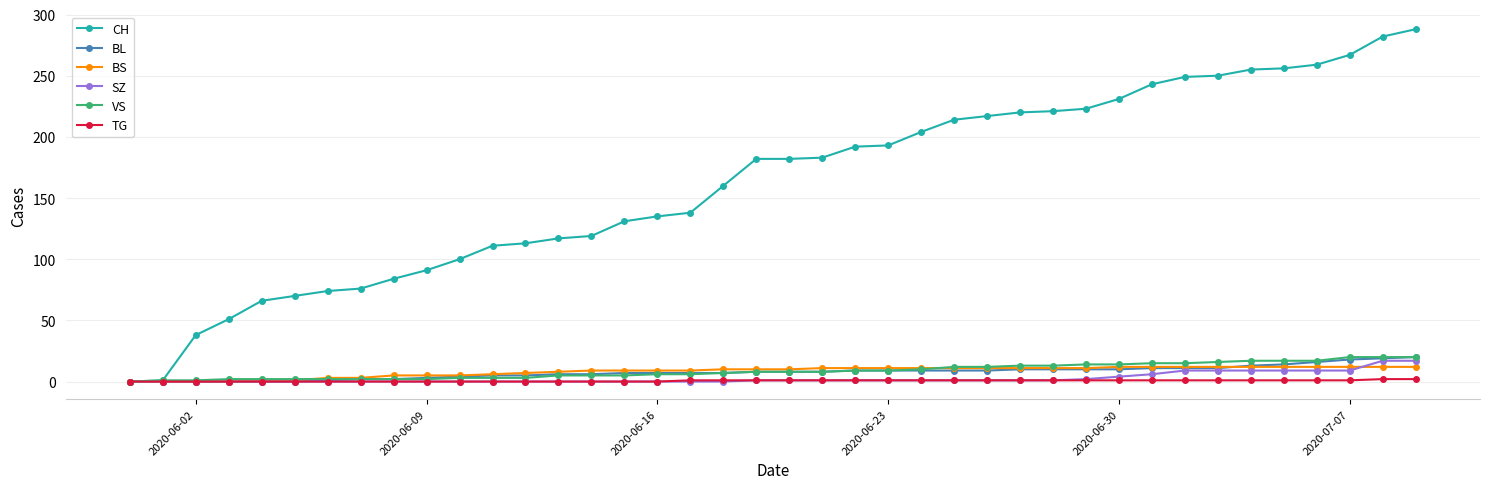

What is the greatest value displayed?

288